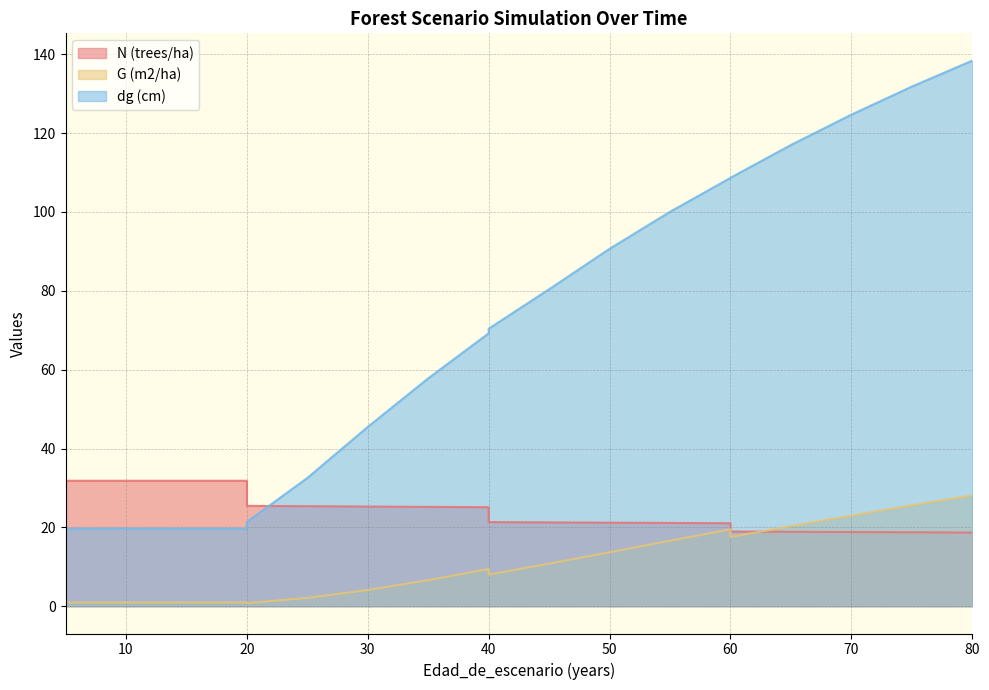

What is the difference between the second highest and minimum values in the dg (cm) series?

112.1